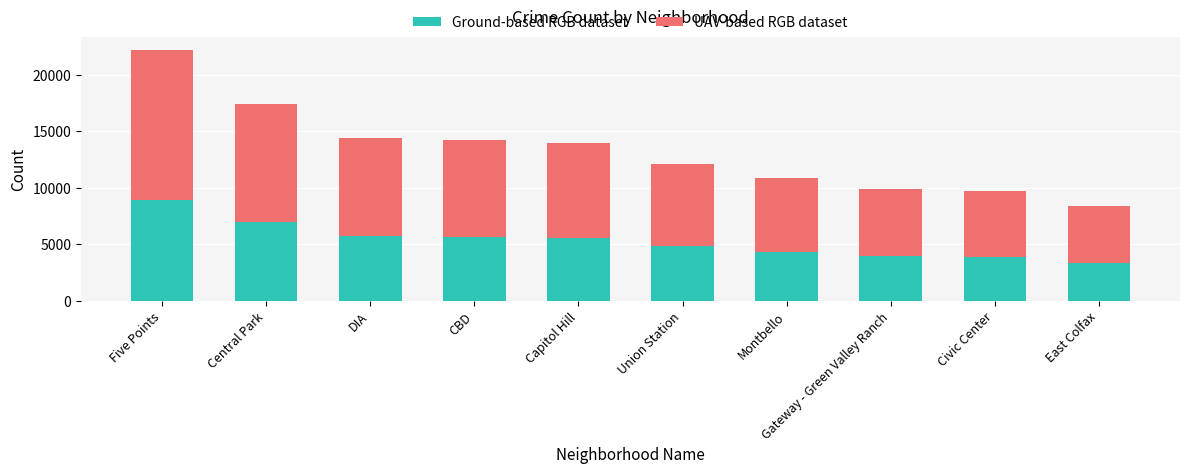

What is the sum of the Ground-based RGB dataset values at Gateway - Green Valley Ranch and Five Points?

12838